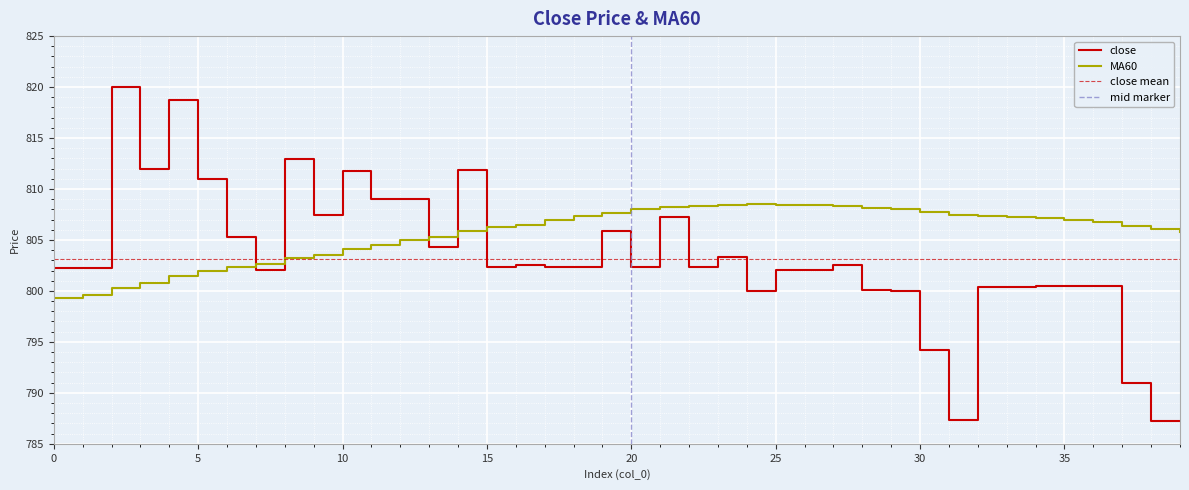

True or false: close has more than 2 points higher than both neighbors.

True